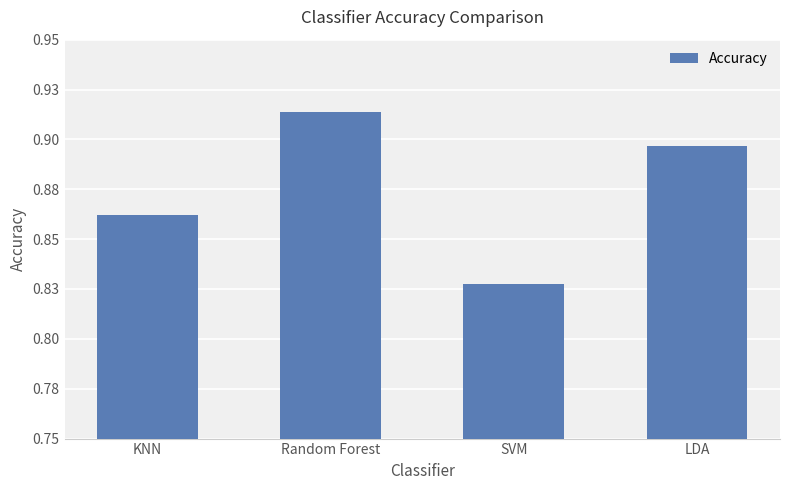

What is the value of the 1st bar from the left?

0.9